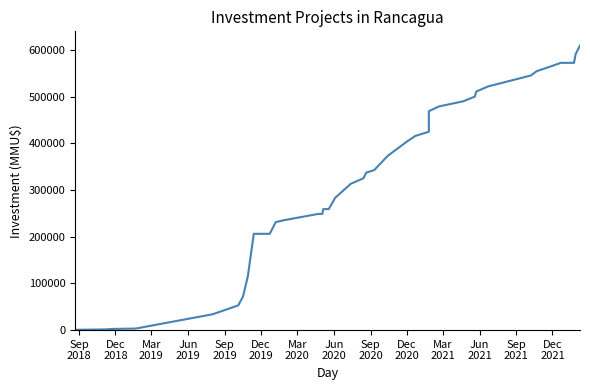

The chart shows a value of 67000 at 14. True or false?

False